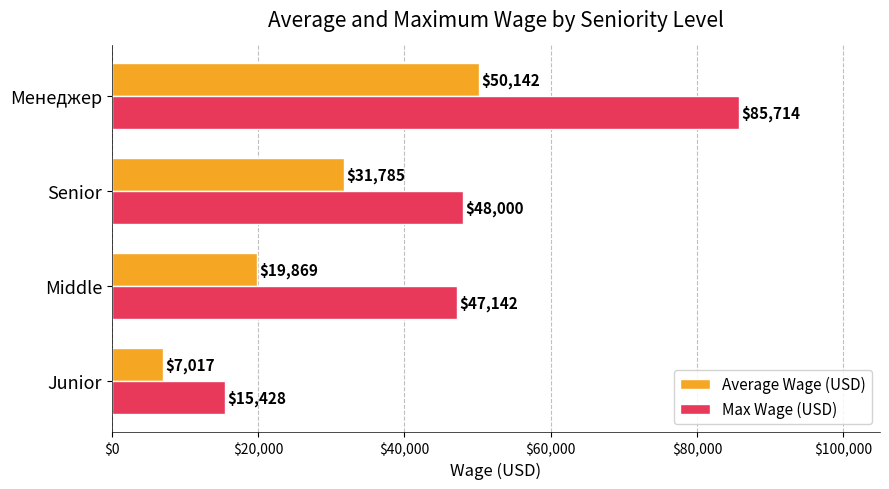

Which series has the largest range (max minus min)?

Max Wage (USD)